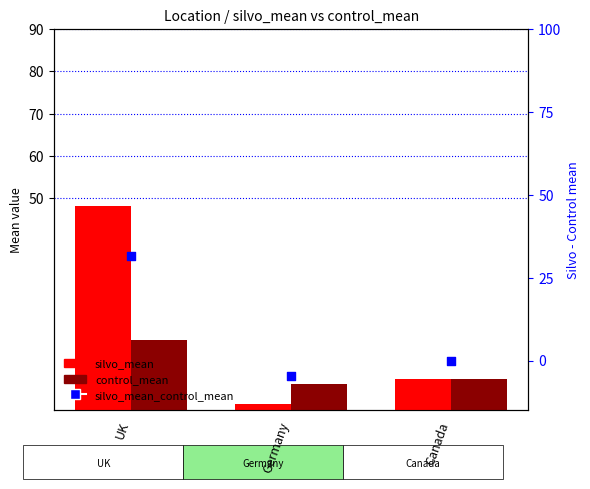

Which series contains the highest Y value?

silvo_mean